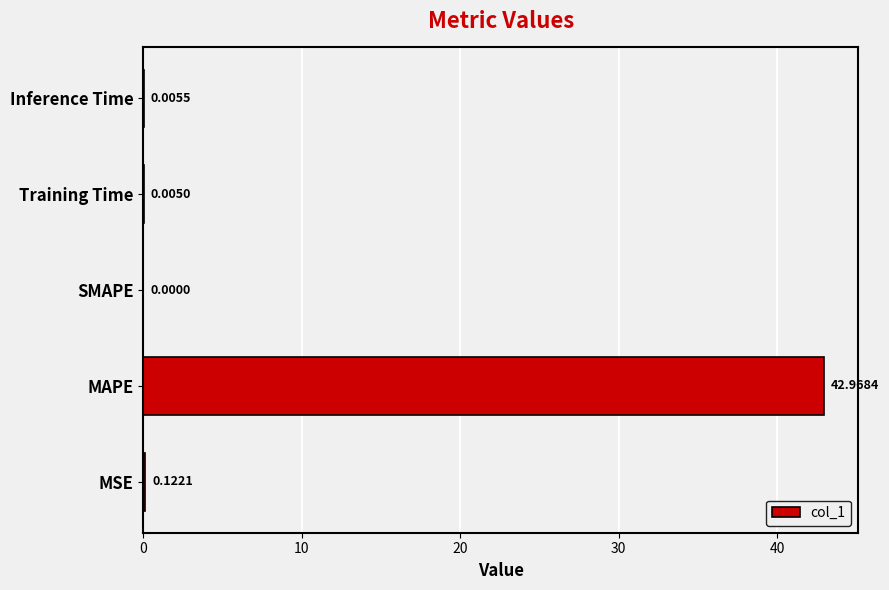

At which category does the chart reach its peak across all series?

MAPE